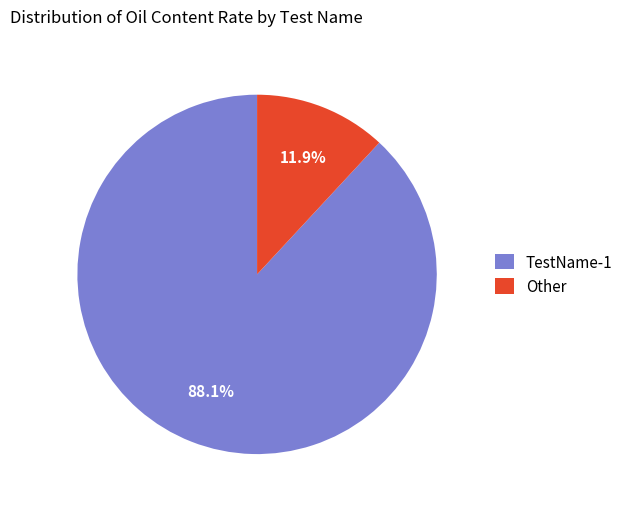

What is the smallest slice in the pie chart?

Other